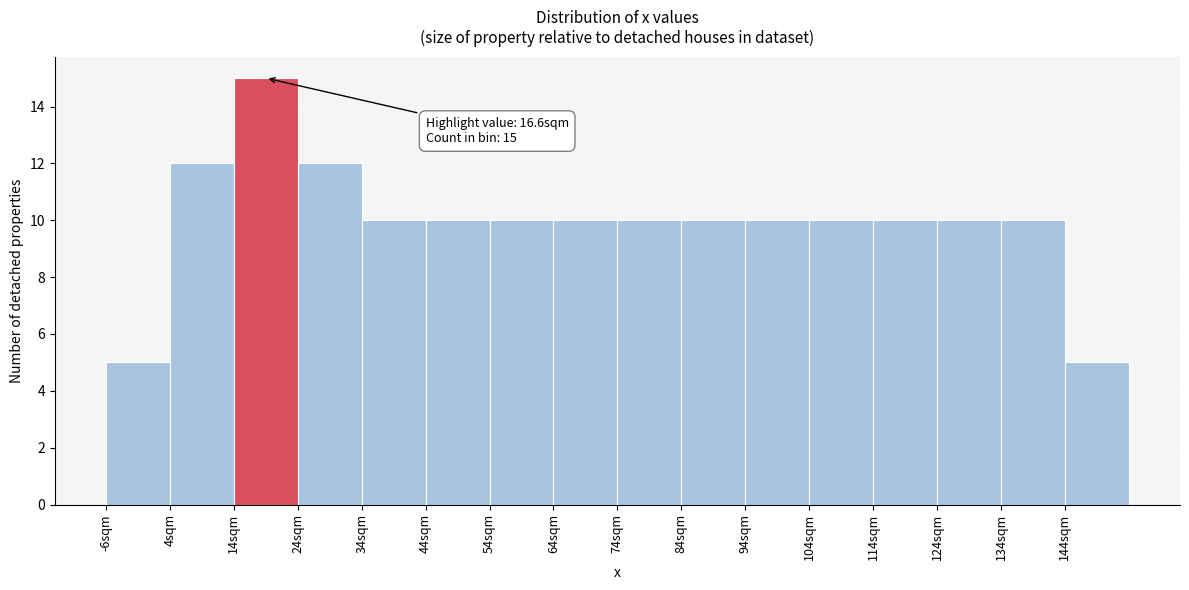

Over which range of the x-axis is the bar tallest?

14 to 24